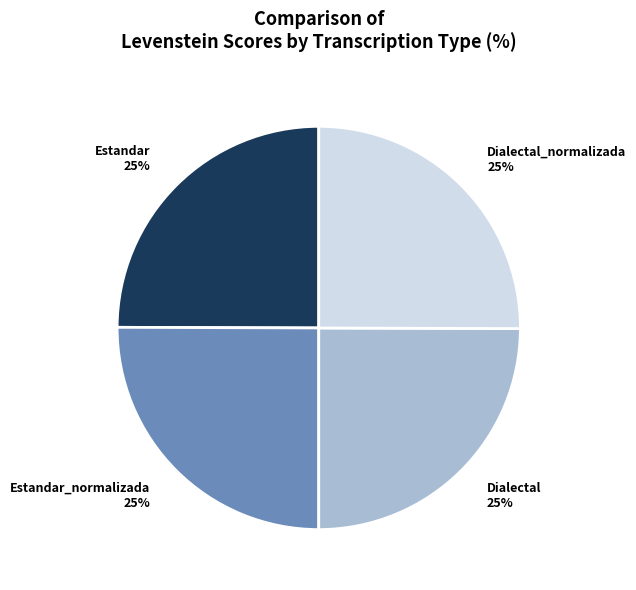

Does Dialectal_normalizada 25% account for over 50% of the chart?

No